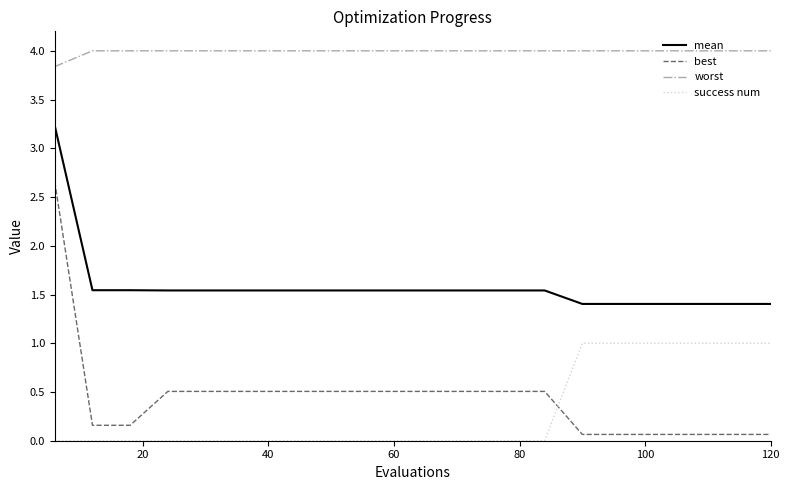

What is the difference between the maximum and minimum values in the best series?

2.6